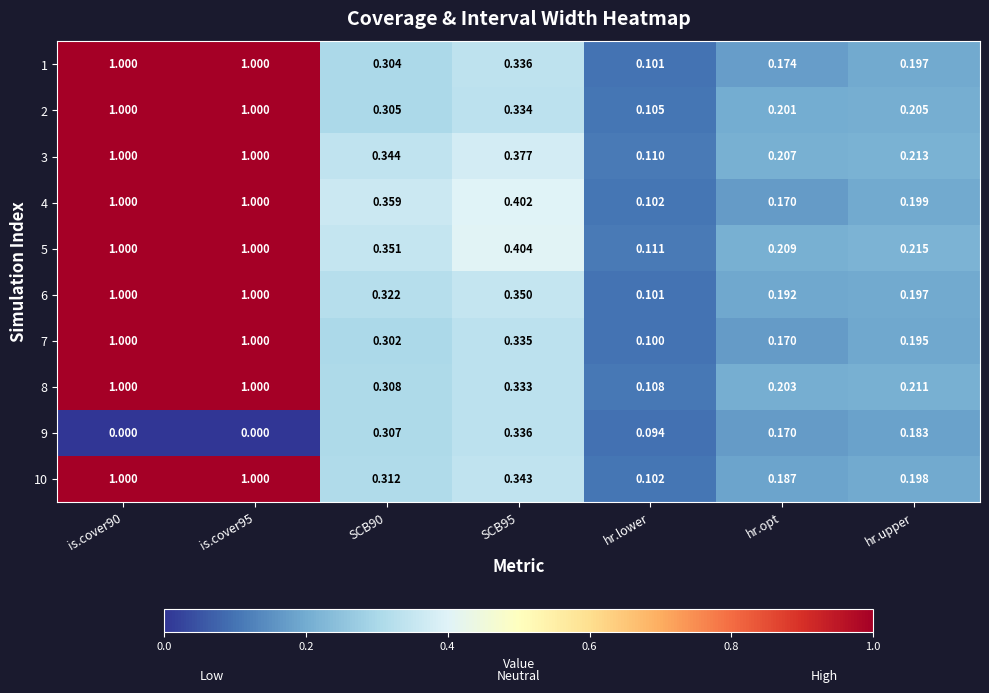

Is the value of 1 at hr.upper greater than the value of 6 at hr.lower?

Yes